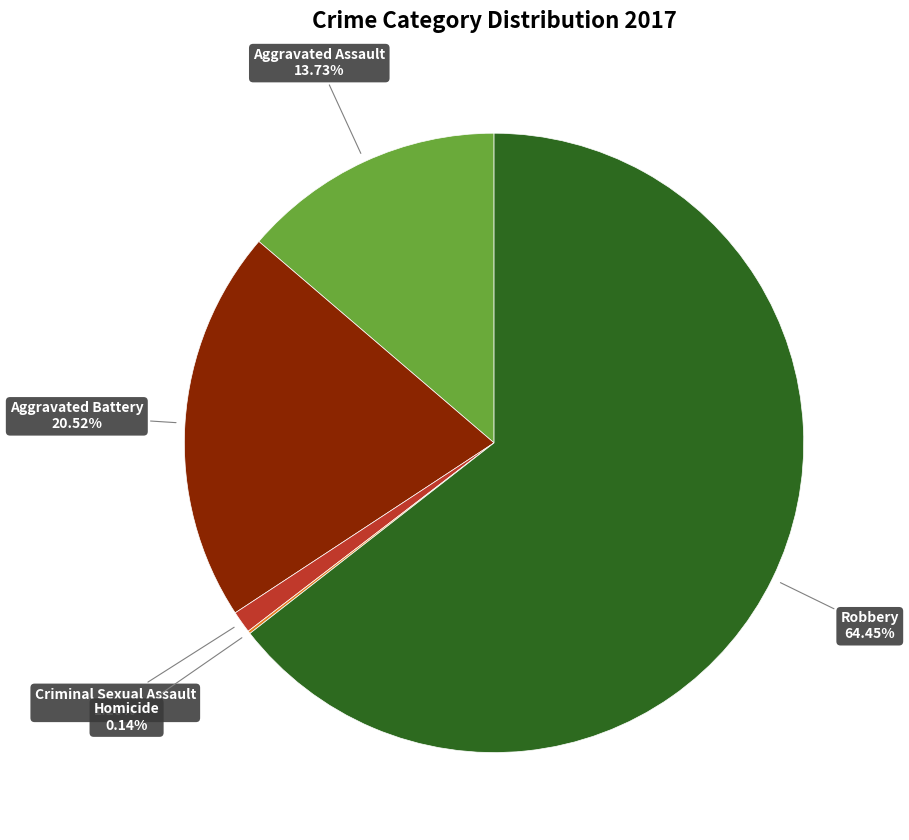

To the nearest percent, what is the combined percentage of Criminal Sexual Assault and Aggravated Battery?

22%